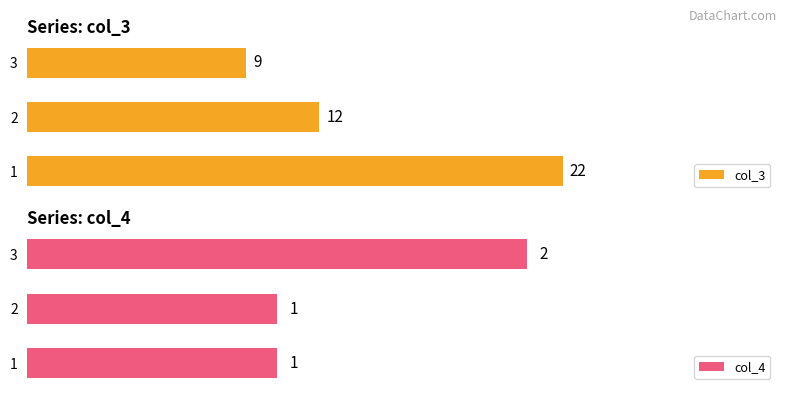

Rank the categories by col_3 value from lowest to highest.

3, 2, 1